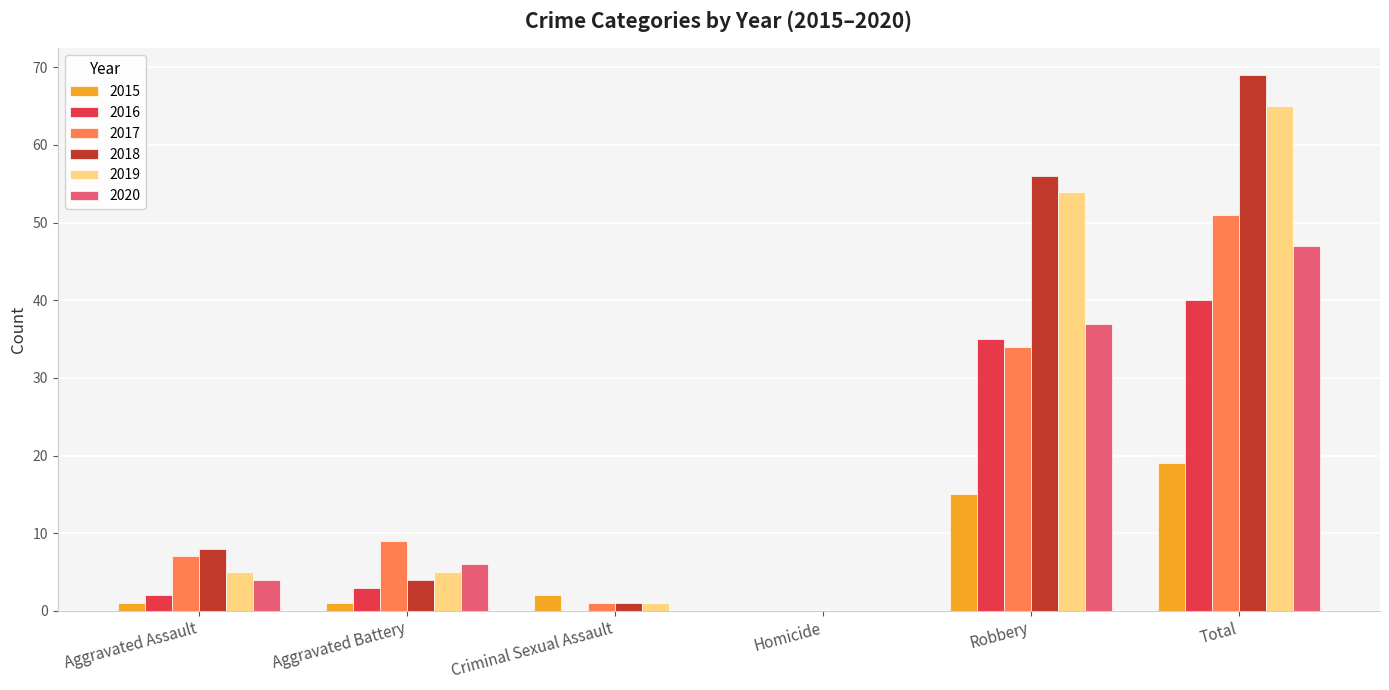

Reading left to right, list all the values displayed in this chart.

2015: 1	1	2	0	15	19
2016: 2	3	0	0	35	40
2017: 7	9	1	0	34	51
2018: 8	4	1	0	56	69
2019: 5	5	1	0	54	65
2020: 4	6	0	0	37	47